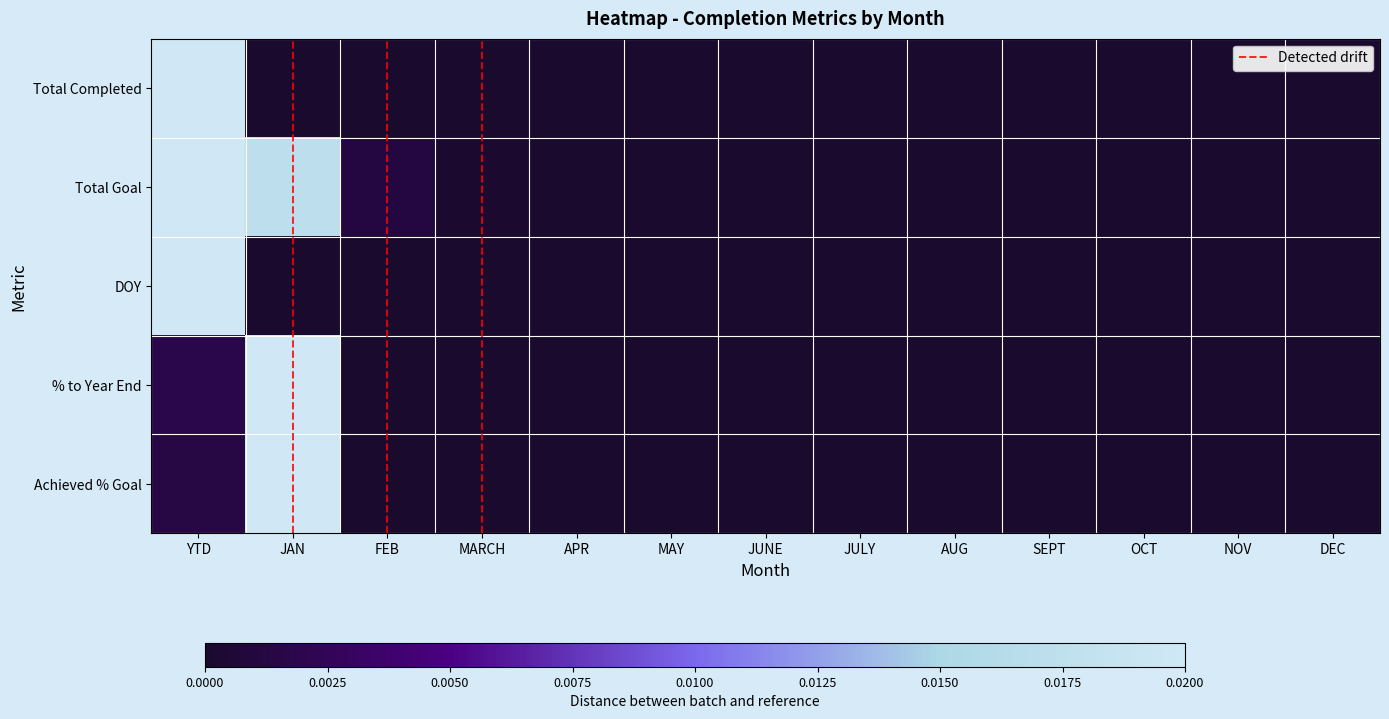

The Achieved % Goal series shows 0.0 at SEPT. True or false?

True